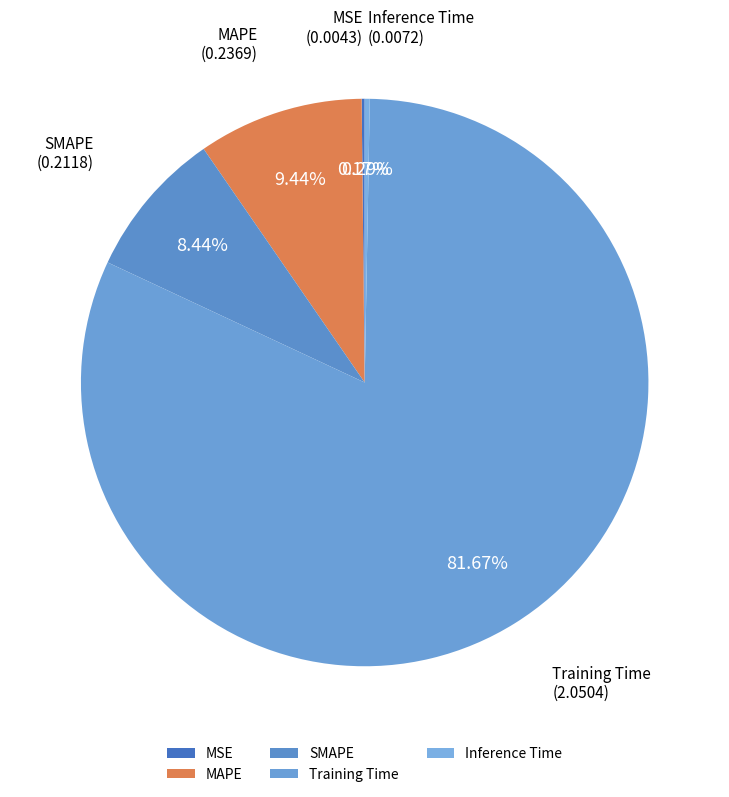

Which slice is the largest?

Training Time